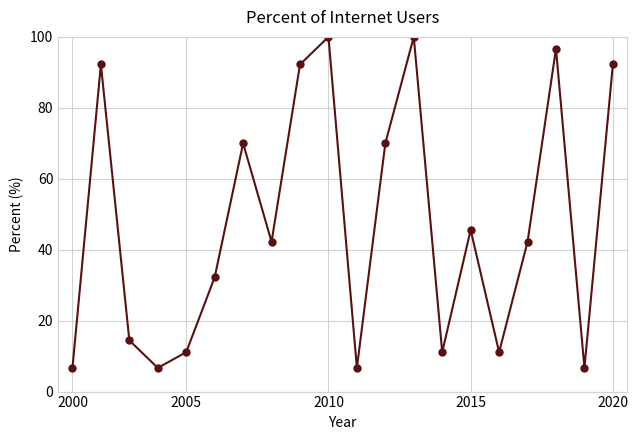

What is the value of the 2nd point from the left?

92.2